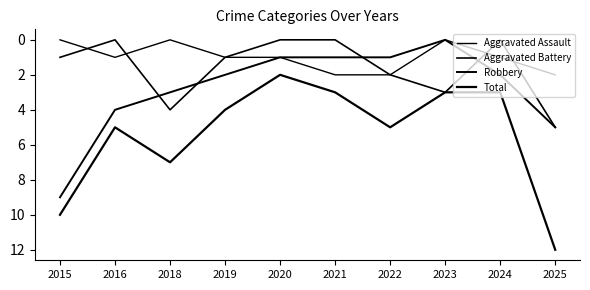

How many lines are shown in the chart?

4